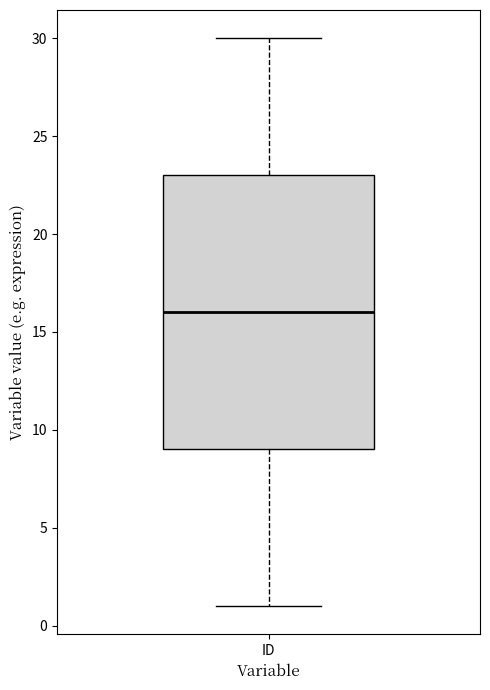

Transcribe this box plot: give where the median line is, the range the box spans, and where the two whiskers end, as read against the y-axis. The values are not printed on the chart, so give them approximately, as read against the axis.

median 16, box 9 to 23, whiskers 1 to 30